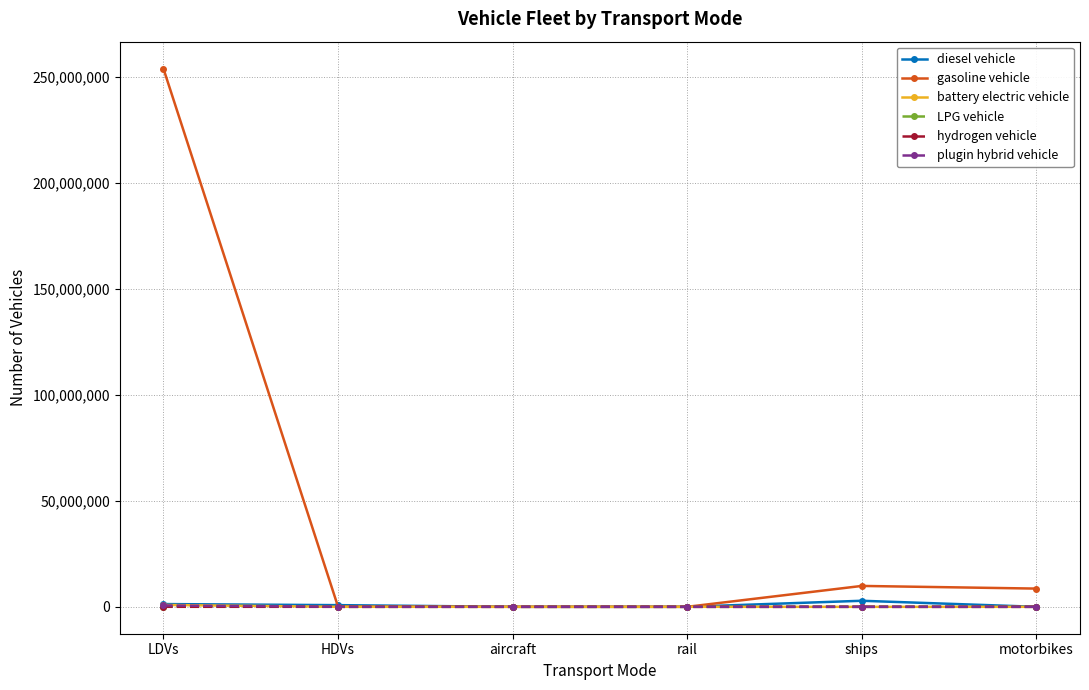

What is the difference between the maximum and minimum values in the LPG vehicle series?

93051.0